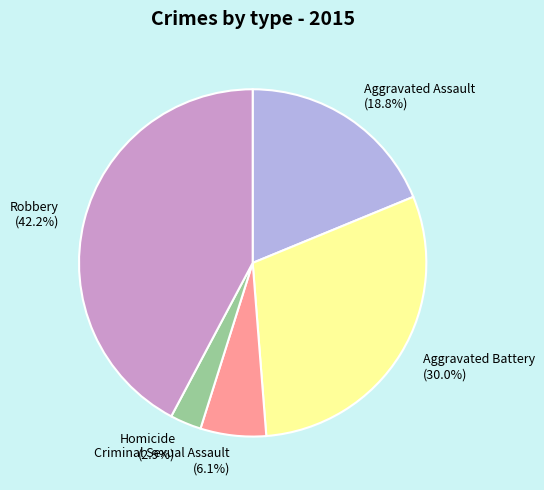

To the nearest percent, what percentage of the pie is Criminal Sexual Assault?

6%